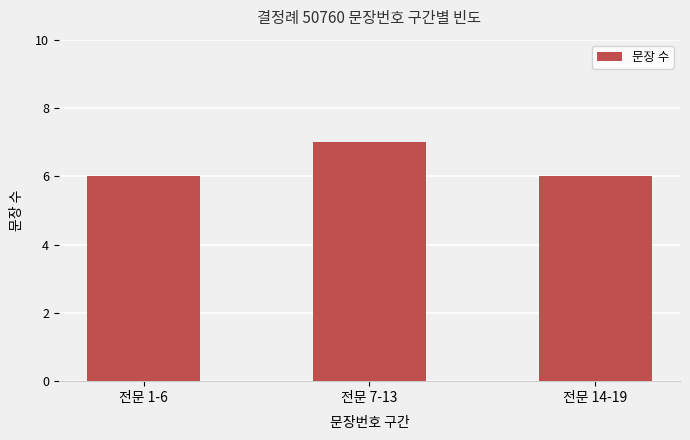

What is the smallest value displayed?

6